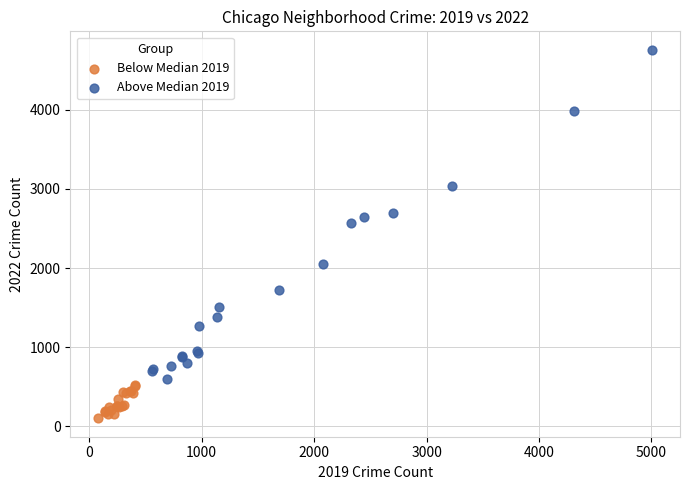

Which series reaches the minimum Y coordinate?

Below Median 2019